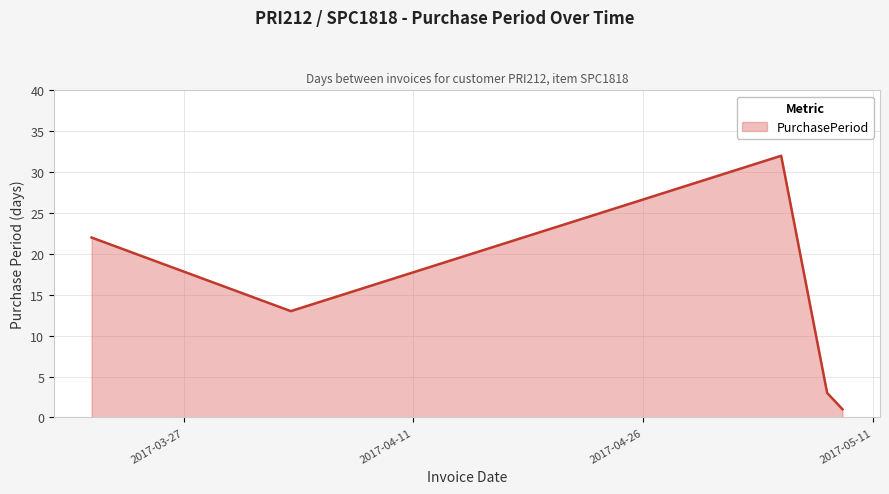

What is the difference between the maximum and minimum values?

31